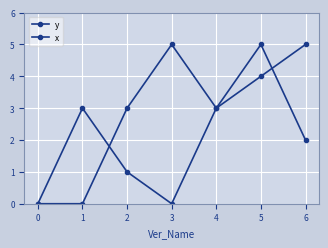

Count the number of data series in this chart.

2